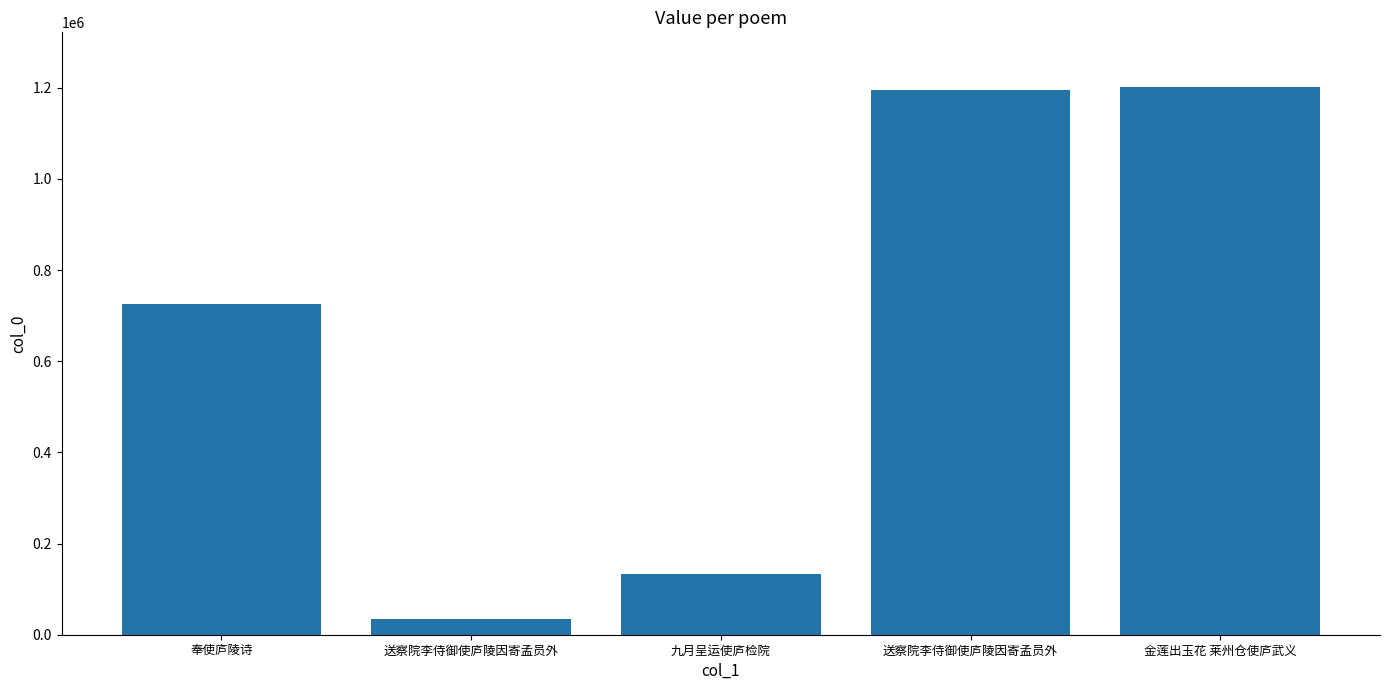

How many distinct data groups are displayed?

1